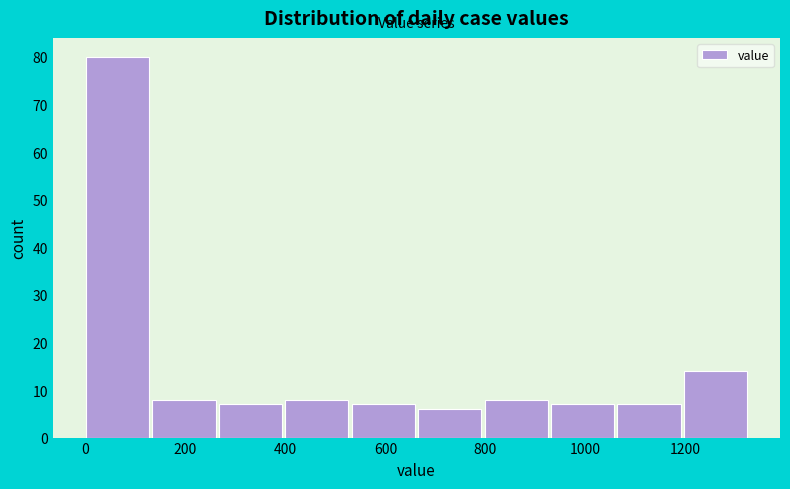

Reading left to right, transcribe this chart: for each bar, give the range it covers on the x-axis and its height. Neither the bar edges nor the heights are printed on the chart, so give them approximately, as read against the axes.

0 to 140: 80
140 to 260: 8
260 to 400: 7
400 to 540: 8
540 to 660: 7
660 to 800: 6
800 to 940: 8
940 to 1060: 7
1060 to 1200: 7
1200 to 1340: 14